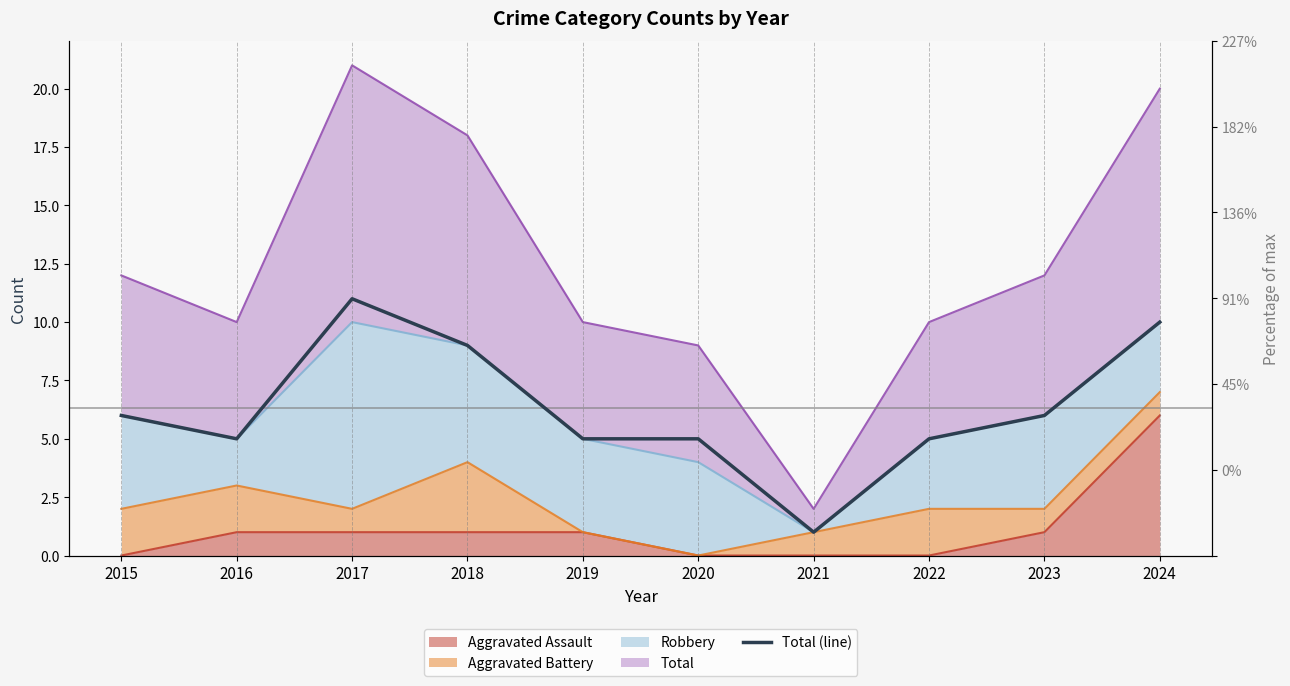

At which category does the chart reach its minimum across all series?

2021